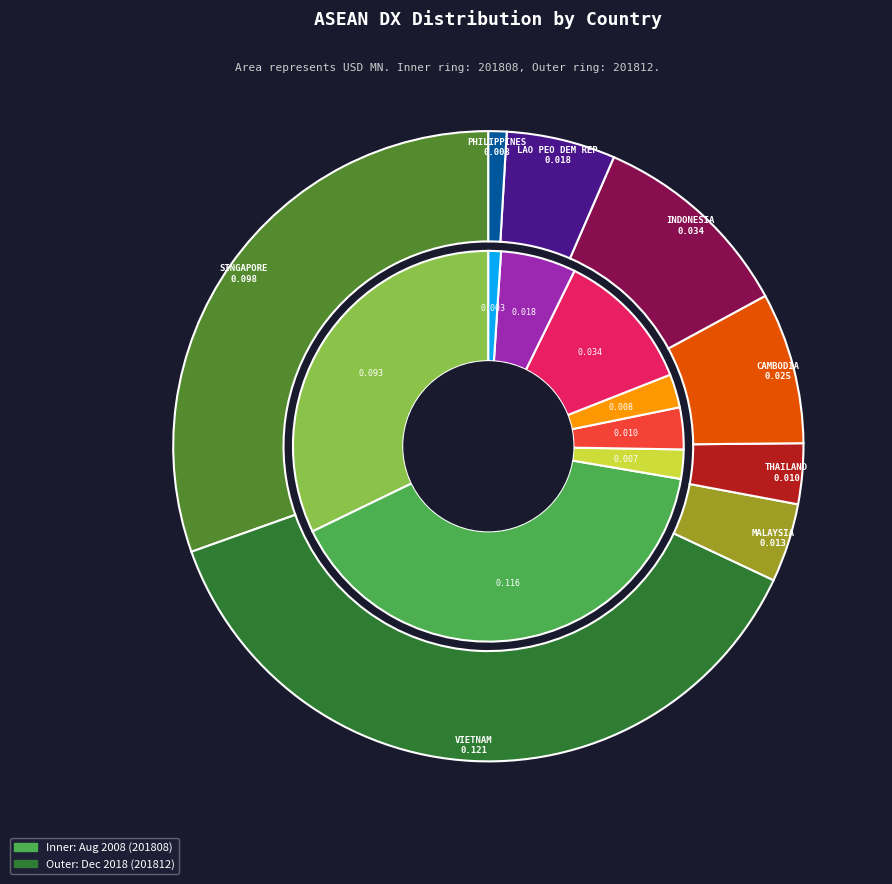

Count the number of slices in the pie.

8